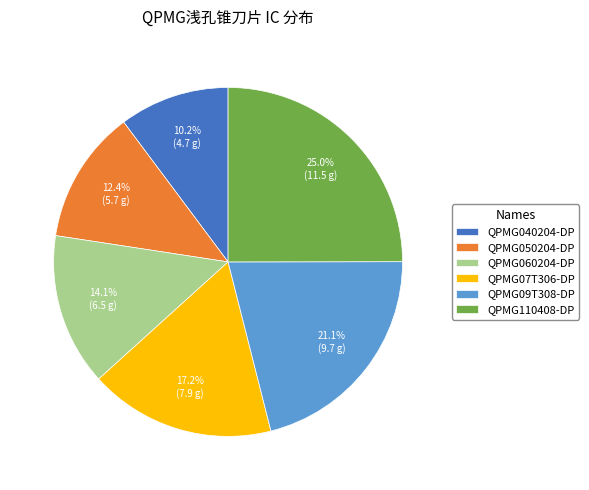

Is it true that QPMG060204-DP is 14% of the pie?

True